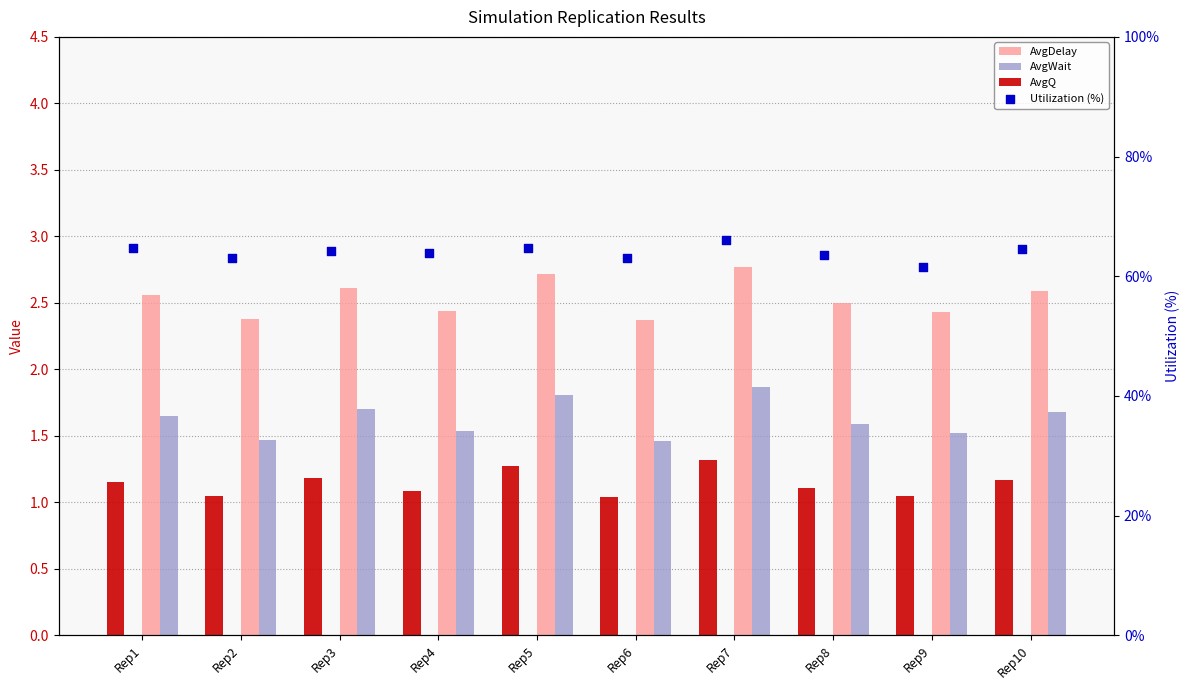

Is the value of AvgWait at Rep4 greater than the value of AvgQ at Rep6?

Yes